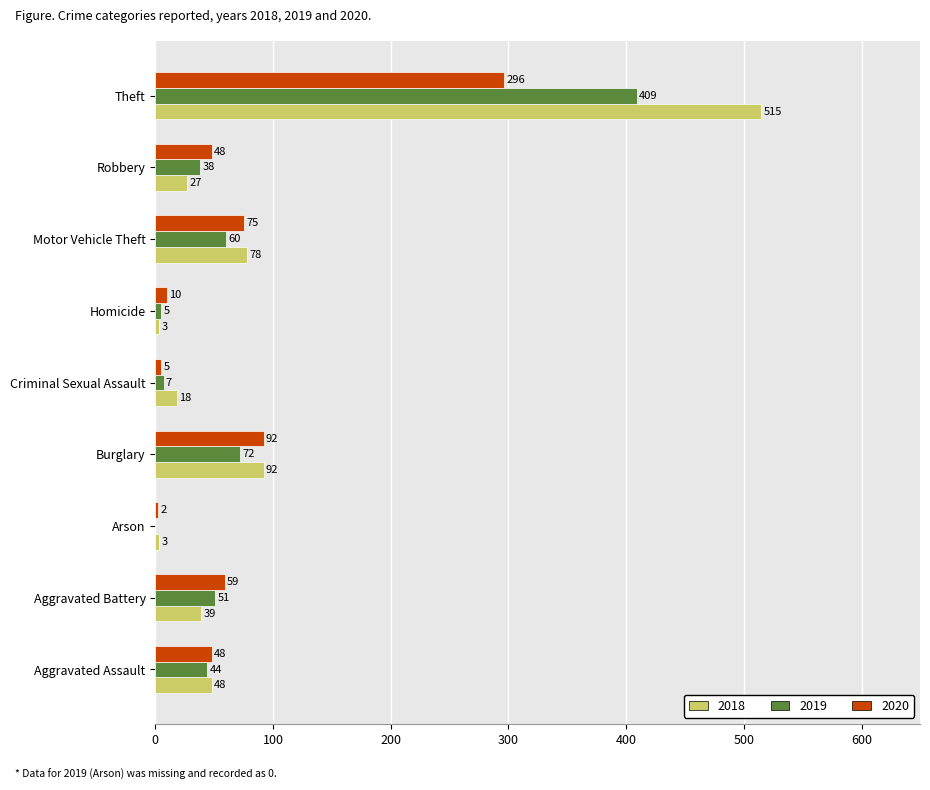

At which label is 2018 closest to 259?

Burglary